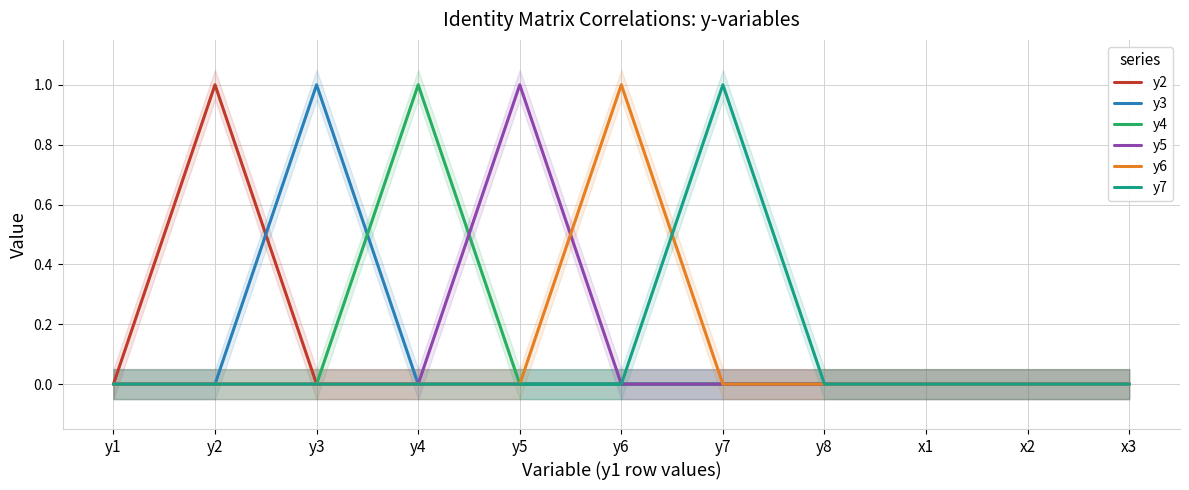

True or false: y5 and y6 cross at least once.

True